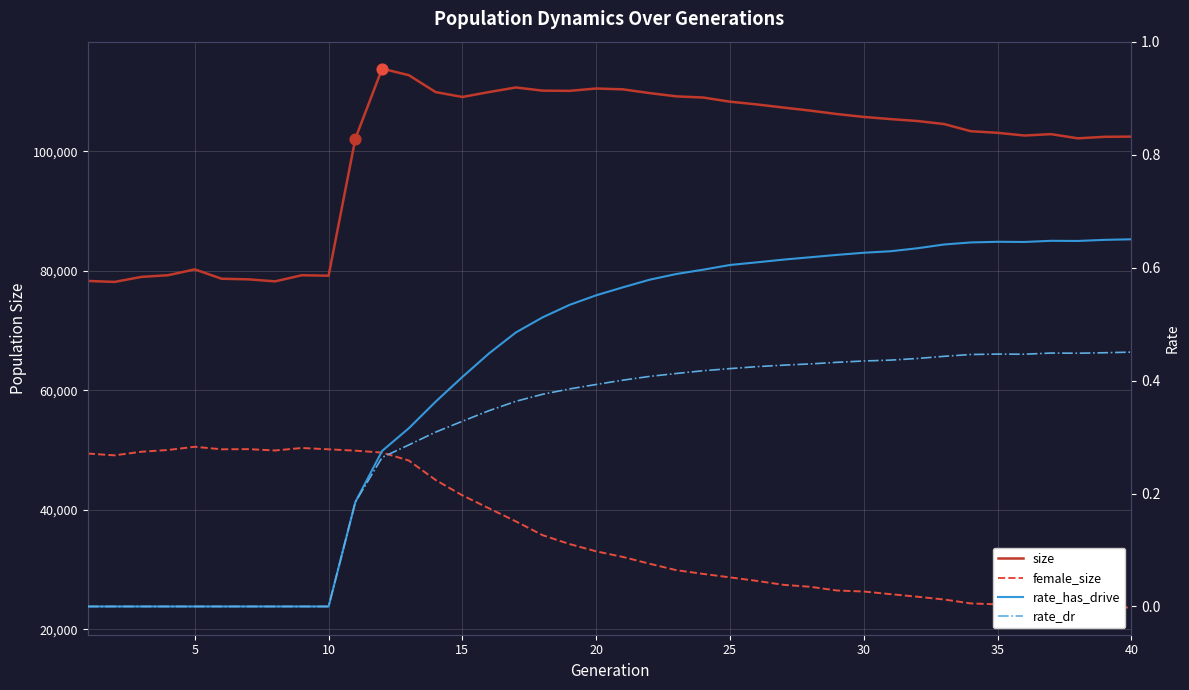

Which series has the largest Y range (max minus min)?

size